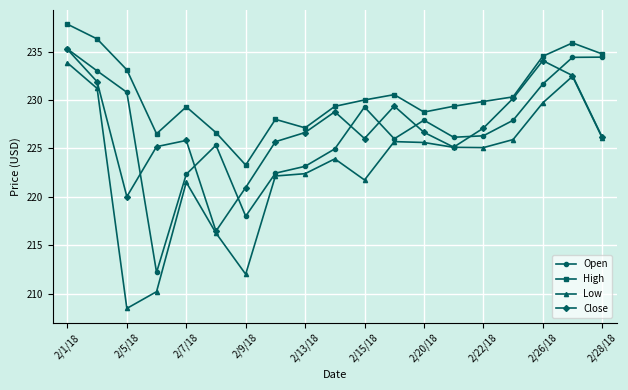

True or false: Low and High intersect in this chart.

False